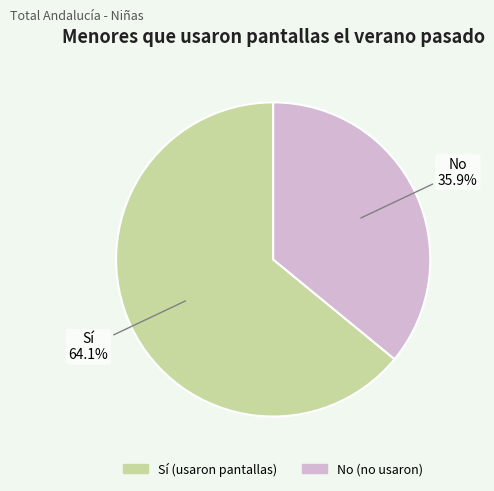

Count the number of slices in the pie.

2